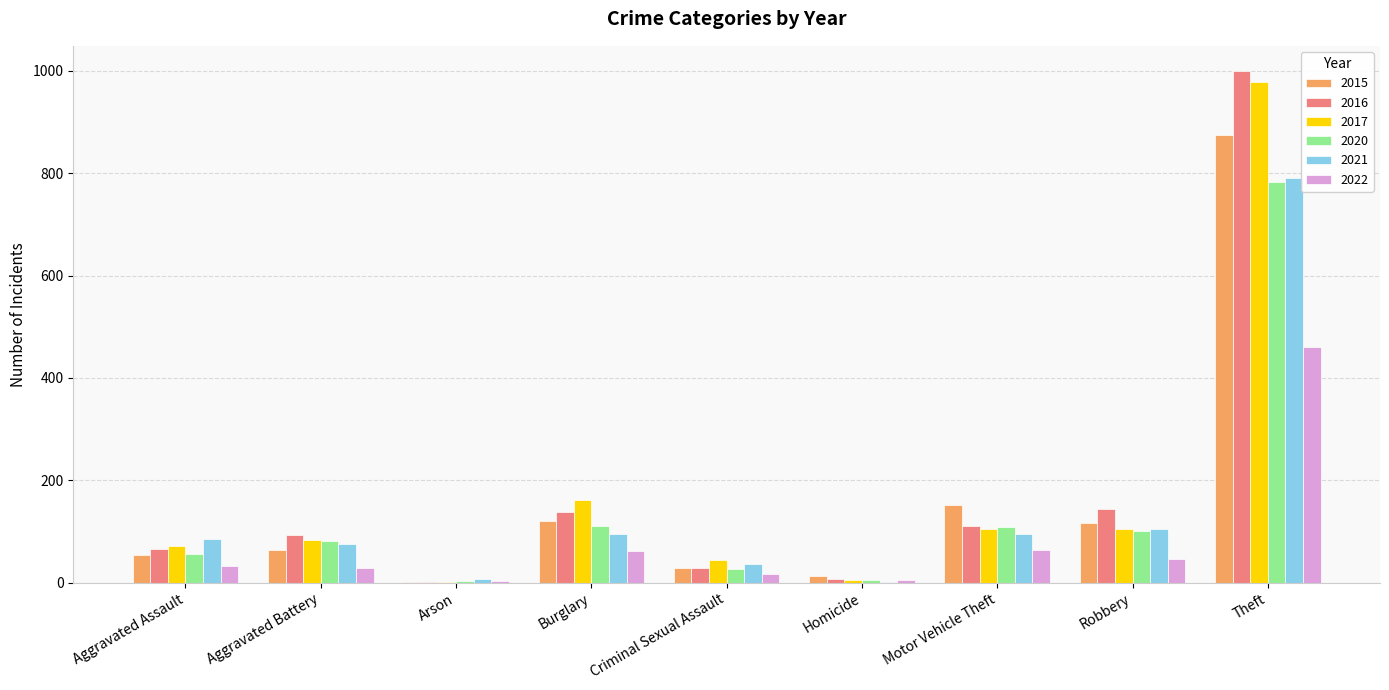

Are the bars grouped side by side (vs. stacked)?

Yes